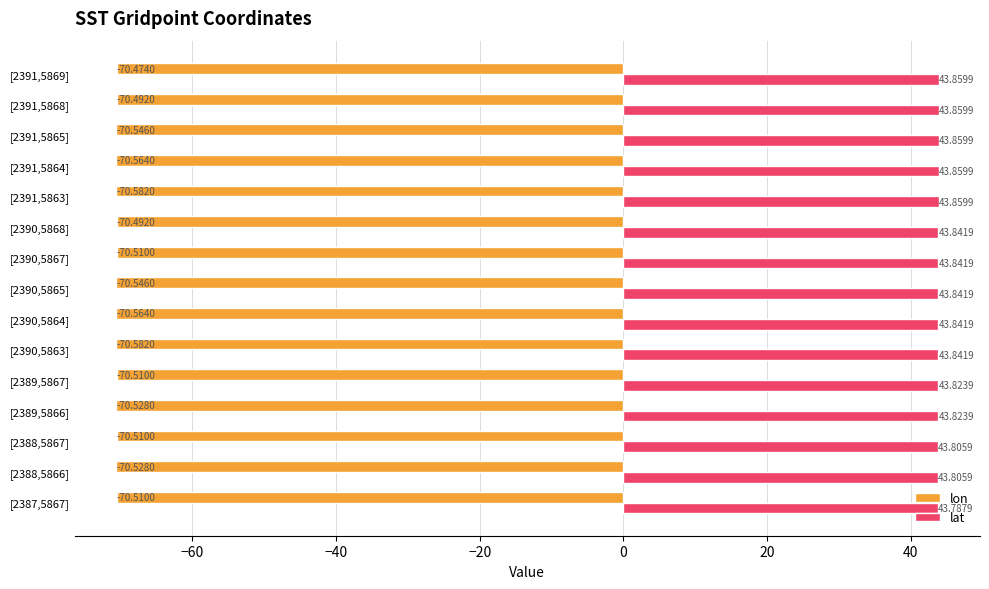

Which series changed the most between [2389,5867] and [2390,5864]?

lon